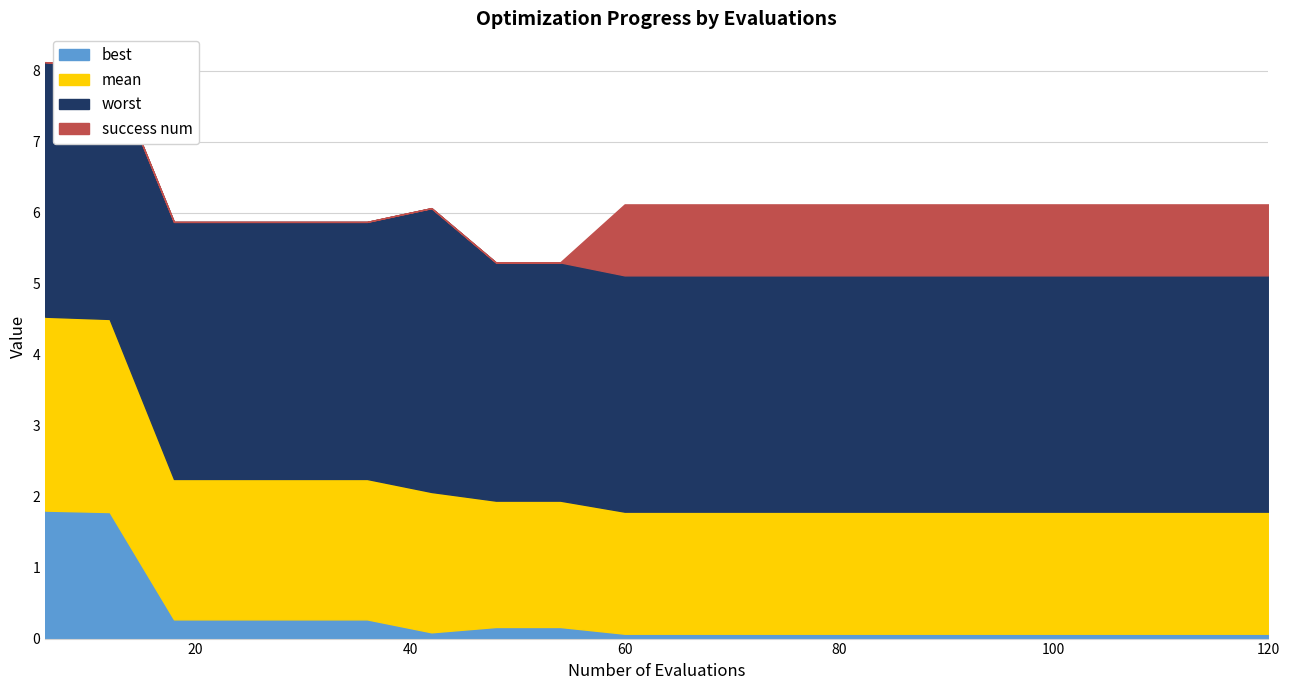

What is the sum of the best values at 90 and 30?

0.3